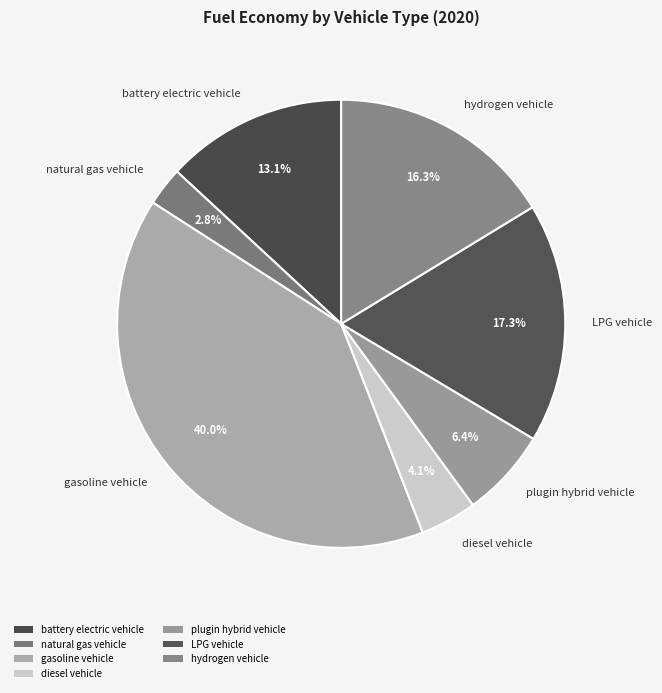

Which slice is the smallest?

natural gas vehicle